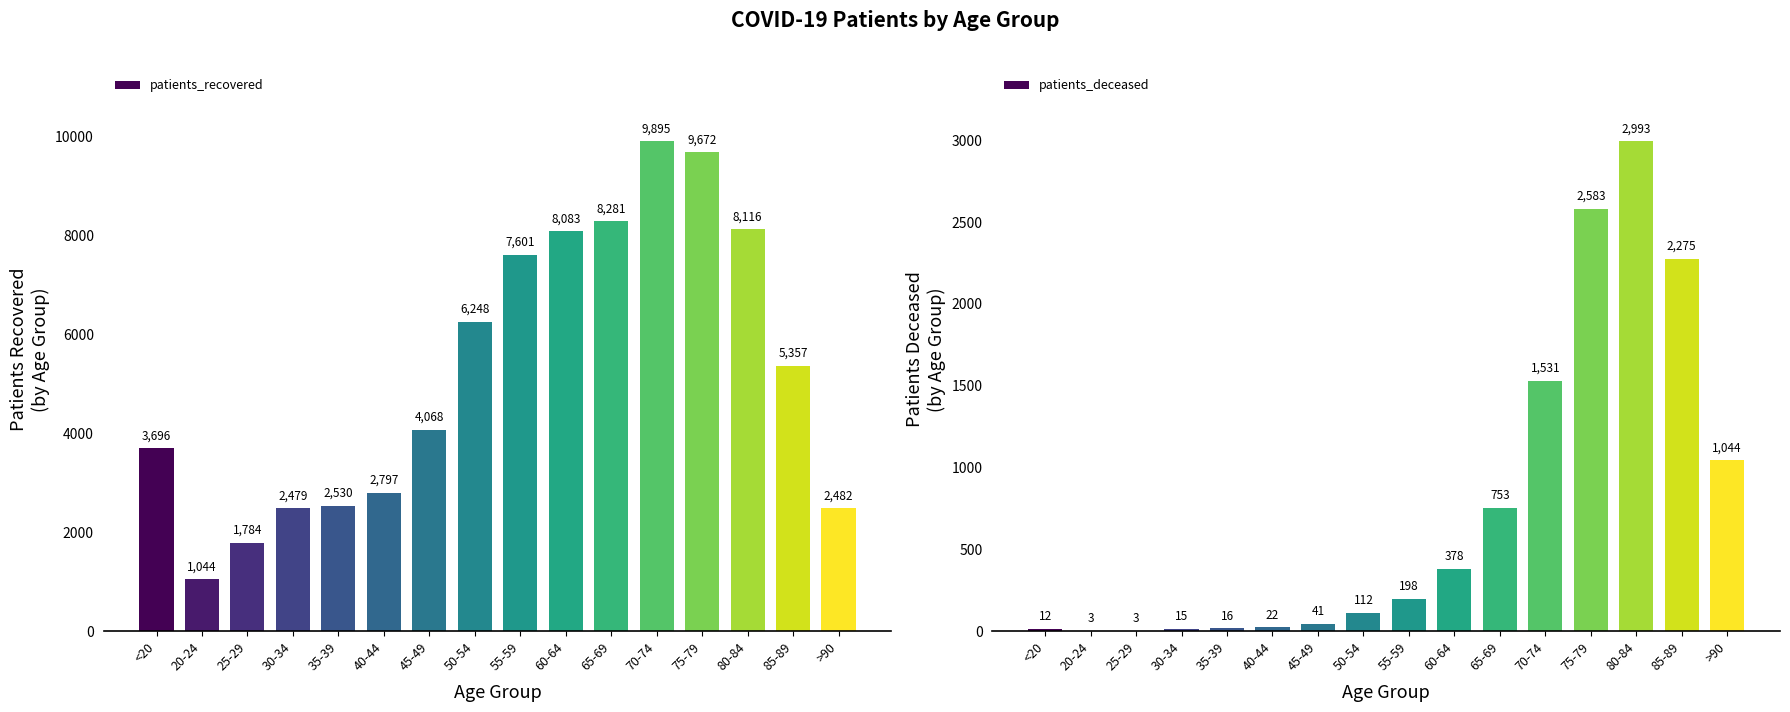

What is the difference between the maximum and minimum values in the patients_deceased series?

2990